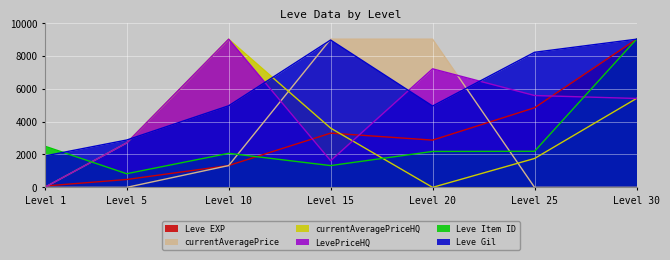

The value of LevePriceHQ at Level 30 is 5400.0. True or false?

True